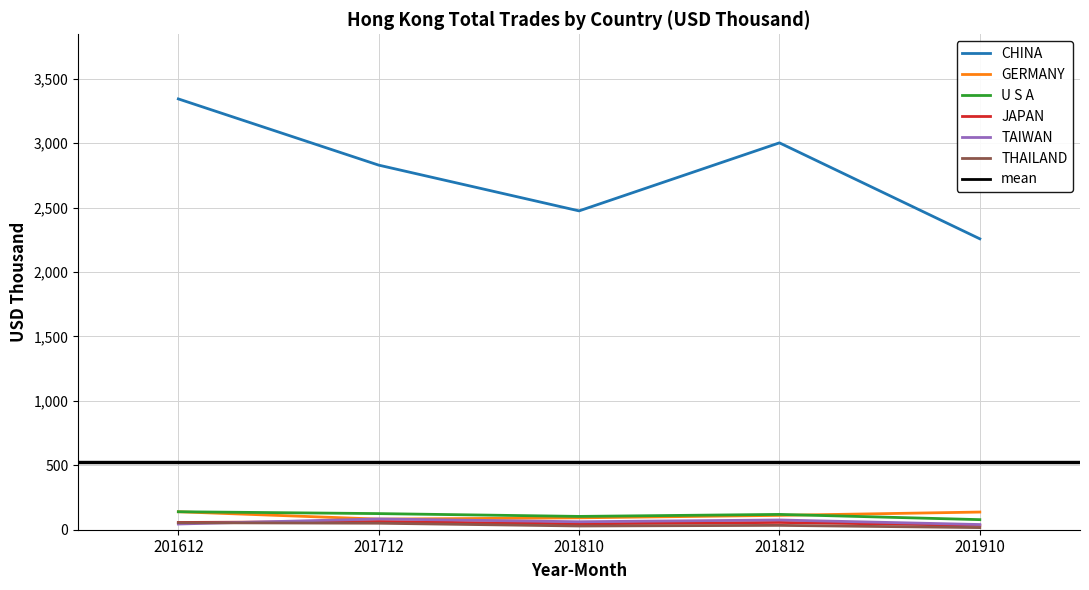

Rank the series by their maximum value, from lowest to highest.

THAILAND, JAPAN, TAIWAN, GERMANY, U S A, CHINA